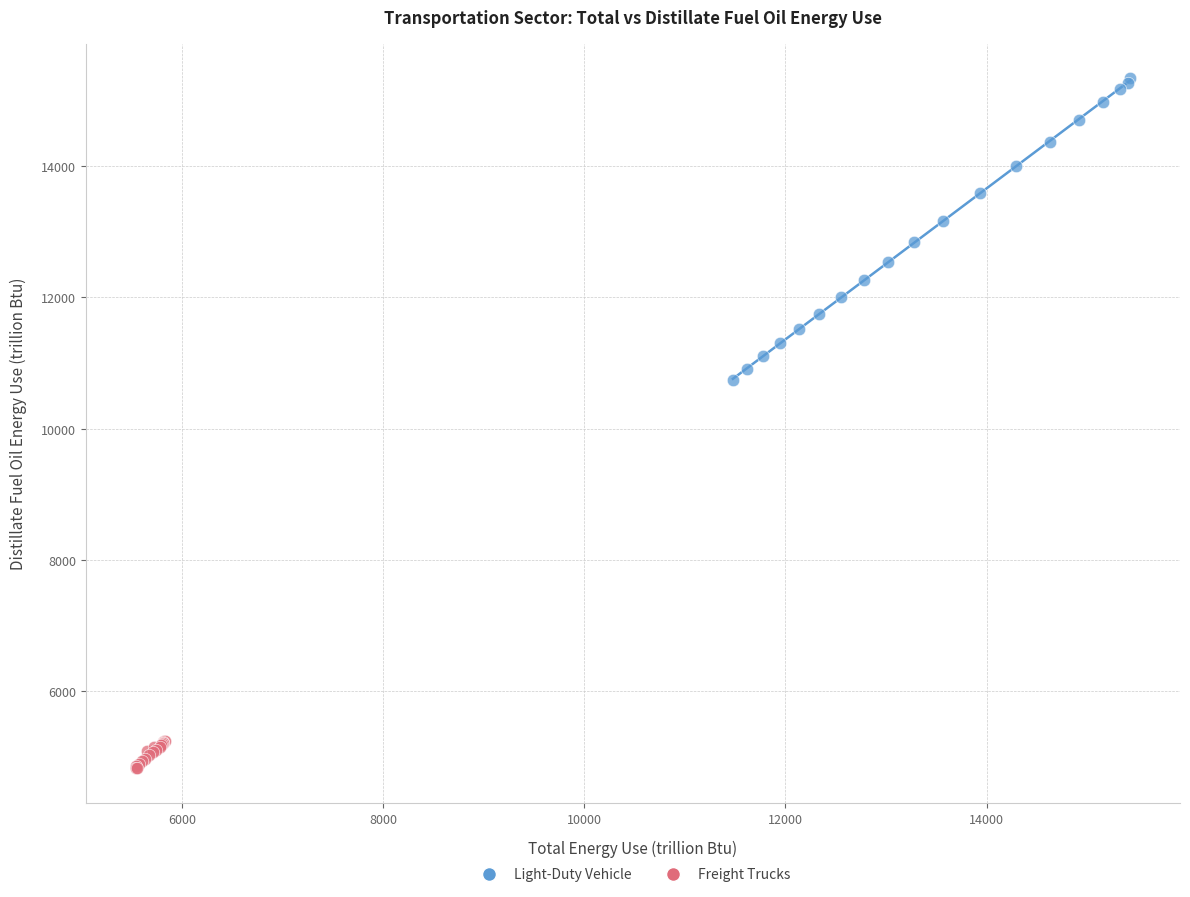

Which series contains the lowest Y value?

Freight Trucks